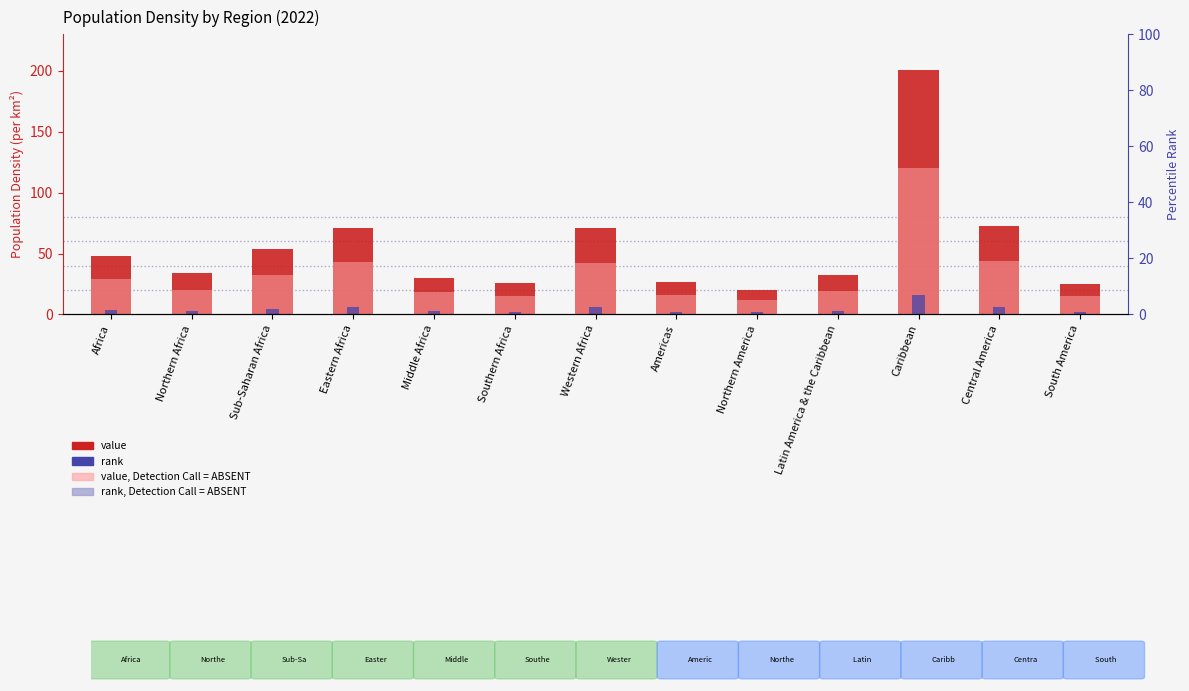

Which has a higher value, Southern Africa or Central America?

Central America